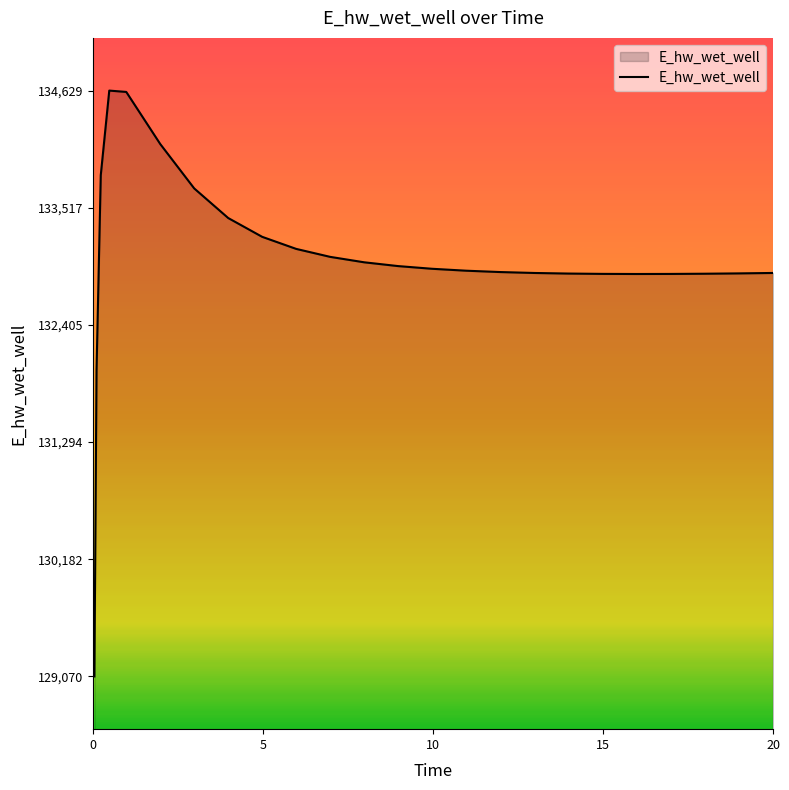

Count the number of values greater than 132919.

13